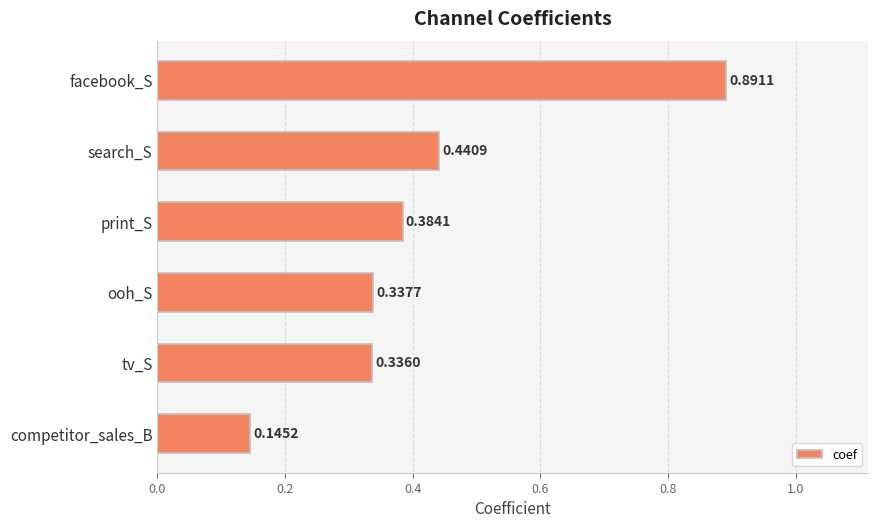

Count the number of categories in the chart.

6